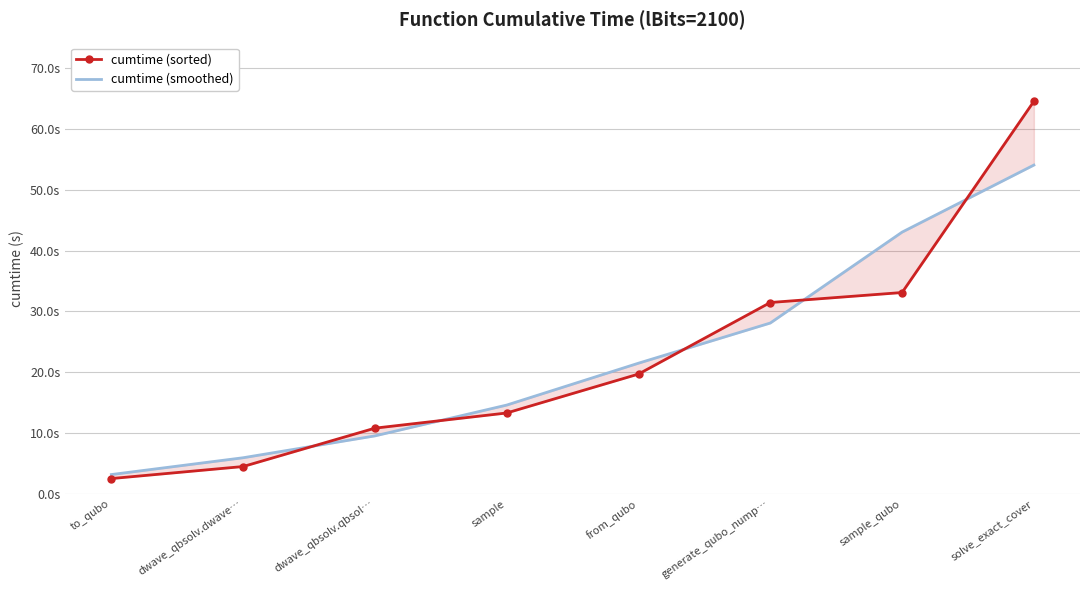

What is the difference between the maximum and second lowest values in the cumtime (smoothed) series?

48.2